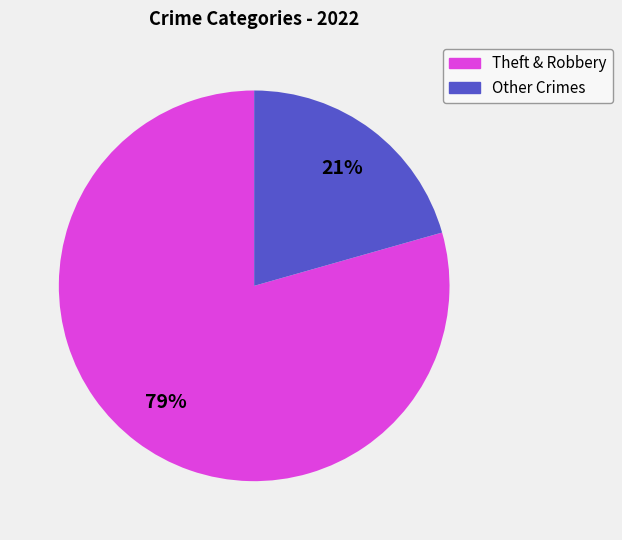

Is there a majority slice in this chart?

Yes